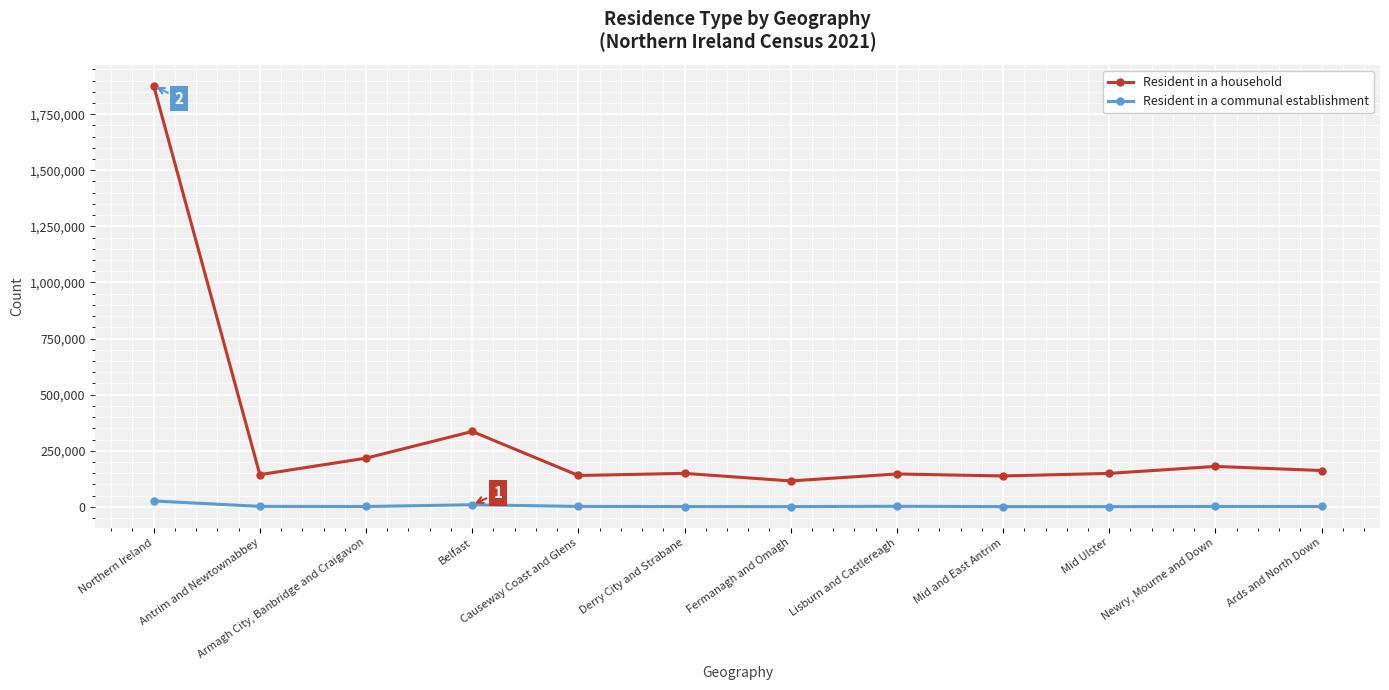

How many categories are shown in the chart?

12